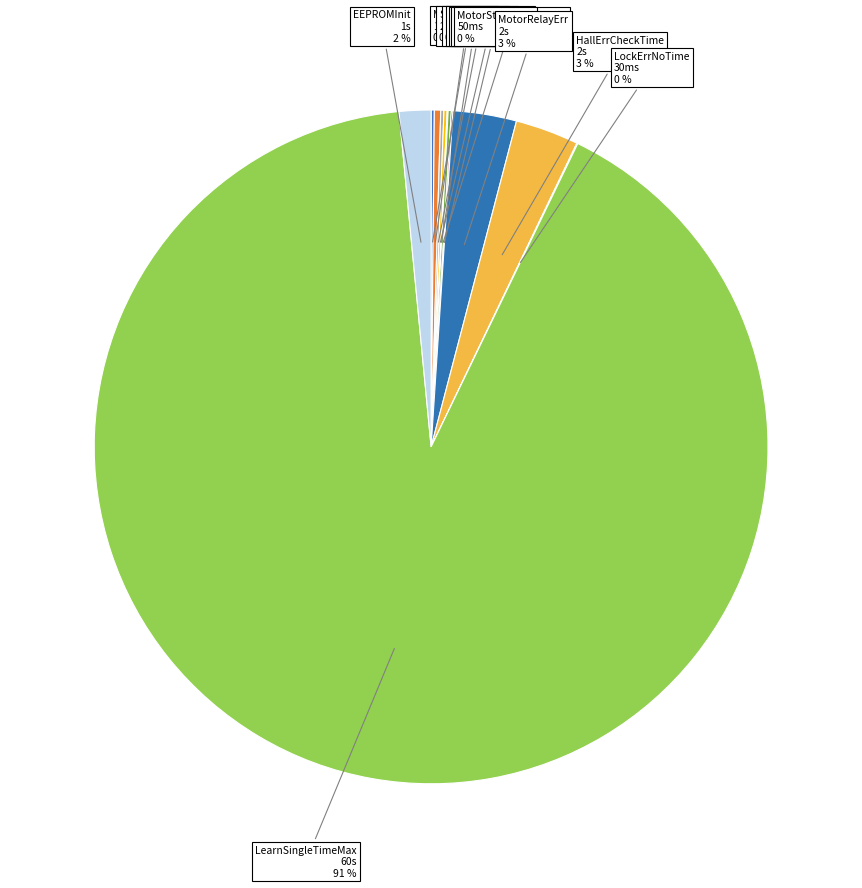

To the nearest percent, what is the average slice percentage?

8%